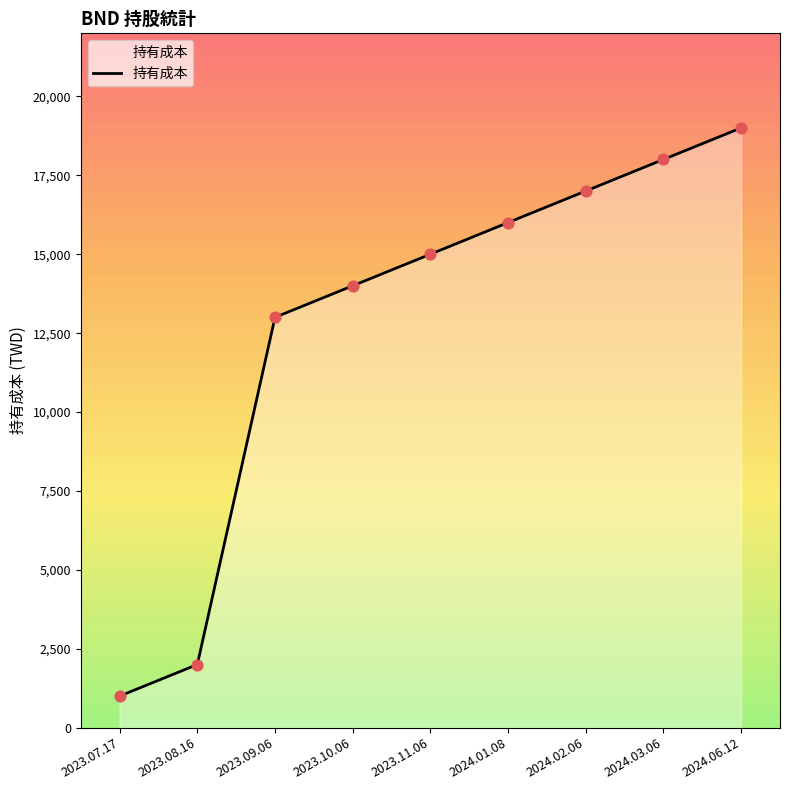

Approximately how many times larger is the value at 2023.11.06 compared to 2024.06.12?

0.8